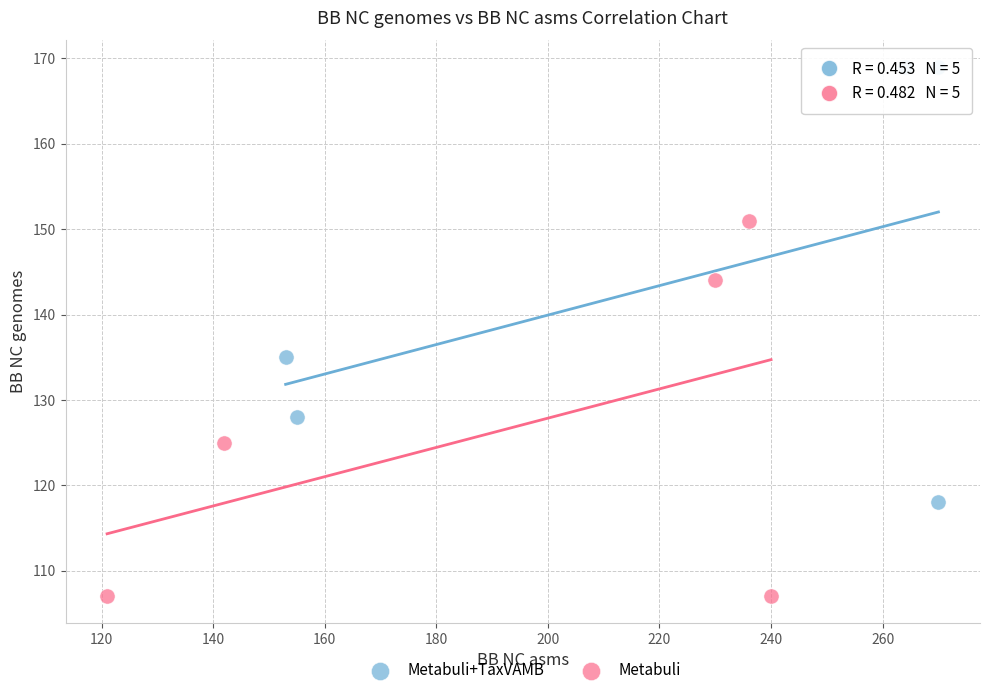

What are all the series names shown in the legend?

Metabuli+TaxVAMB, Metabuli